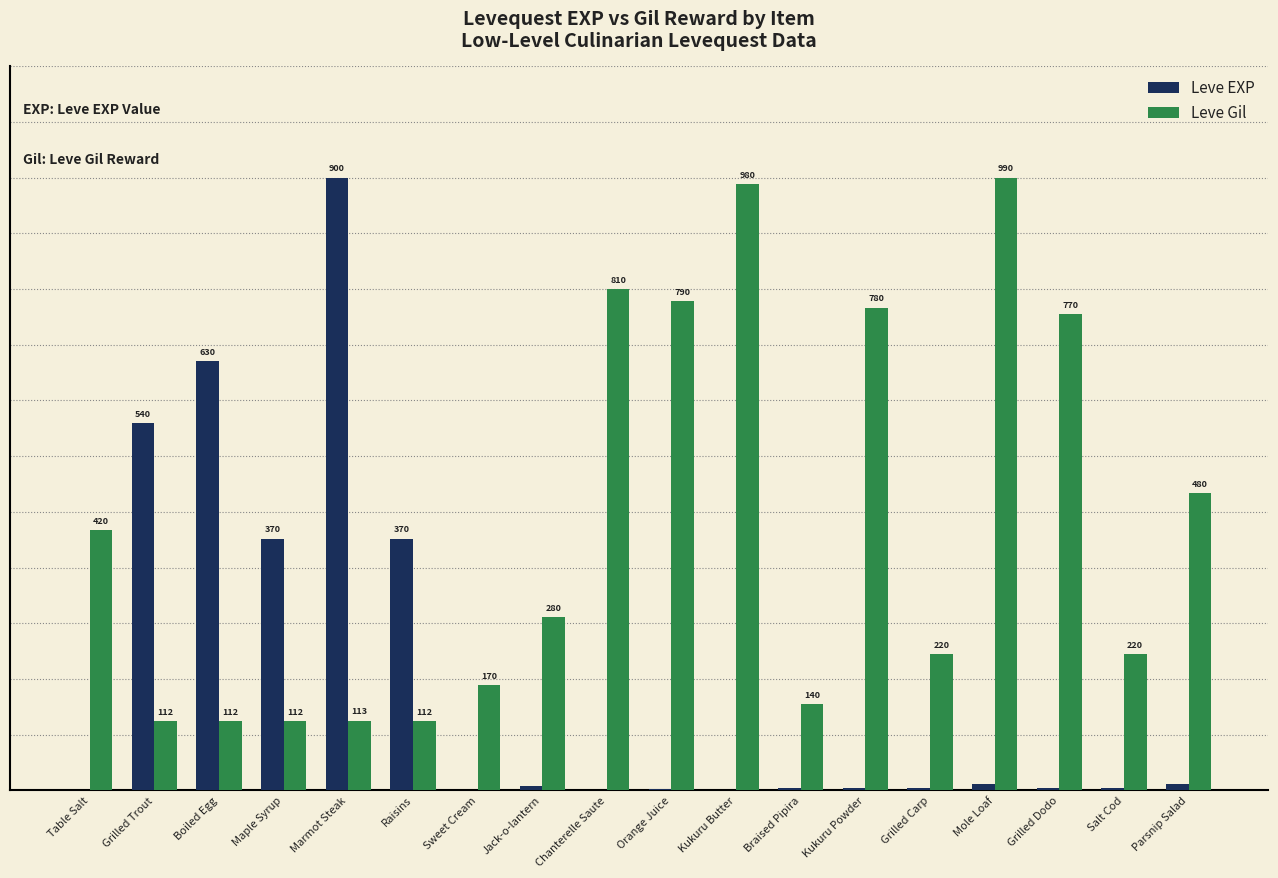

Does the chart contain stacked bars?

No